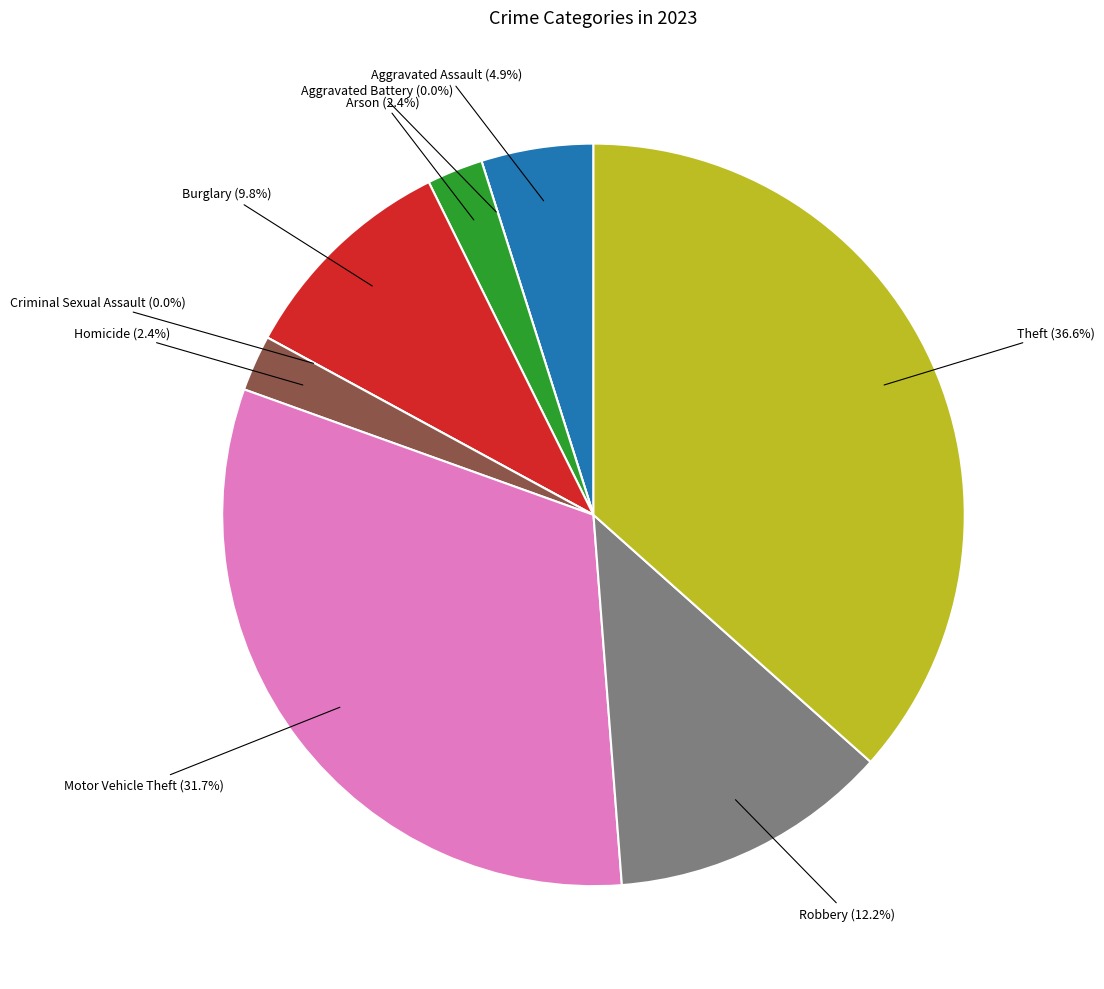

Which has a higher value, Motor Vehicle Theft or Criminal Sexual Assault?

Motor Vehicle Theft